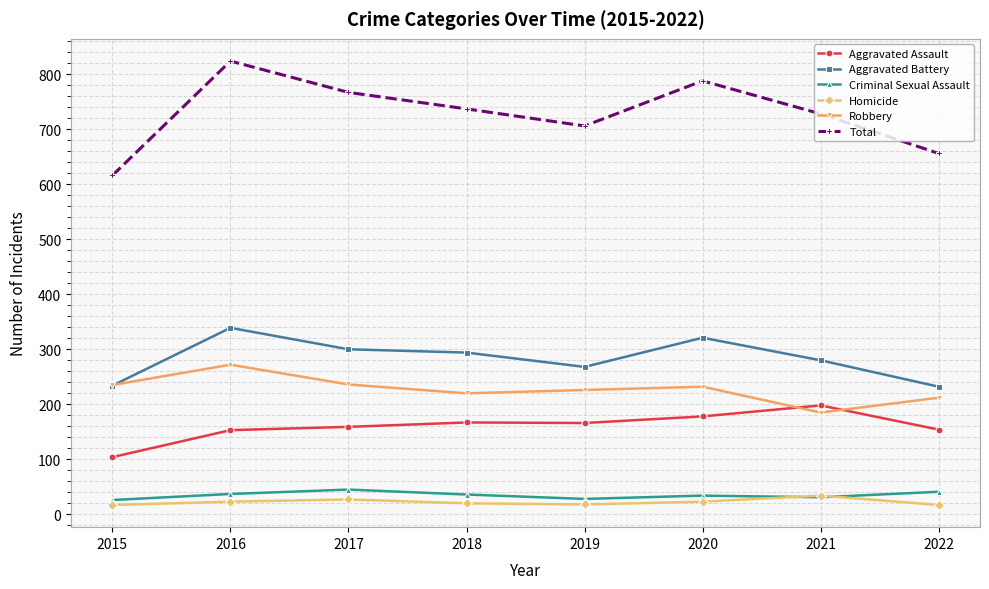

How many distinct data groups are displayed?

6